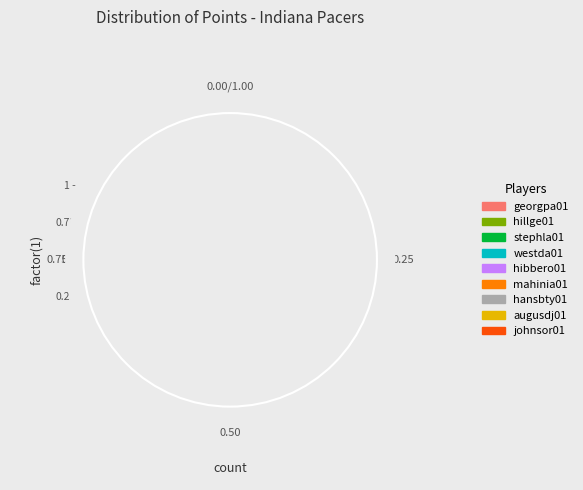

To the nearest percent, what is the average slice percentage?

11%